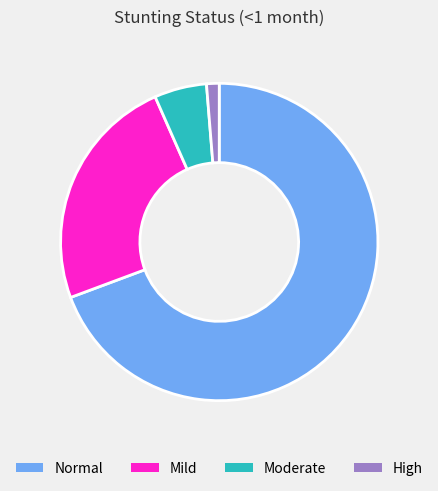

How many slices are in this pie chart?

4